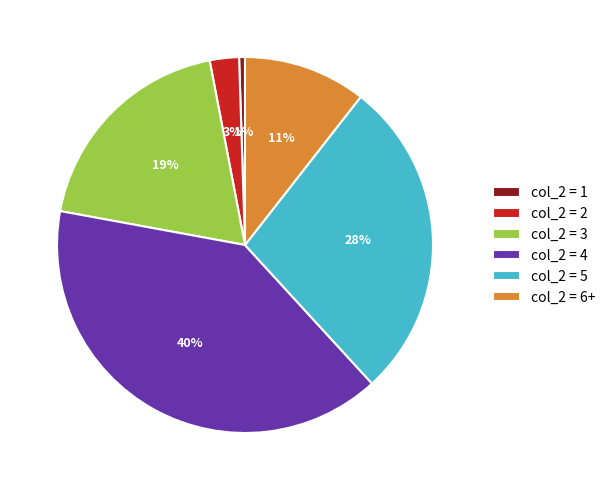

The col_2 = 4 slice represents 47% of the pie. True or false?

False